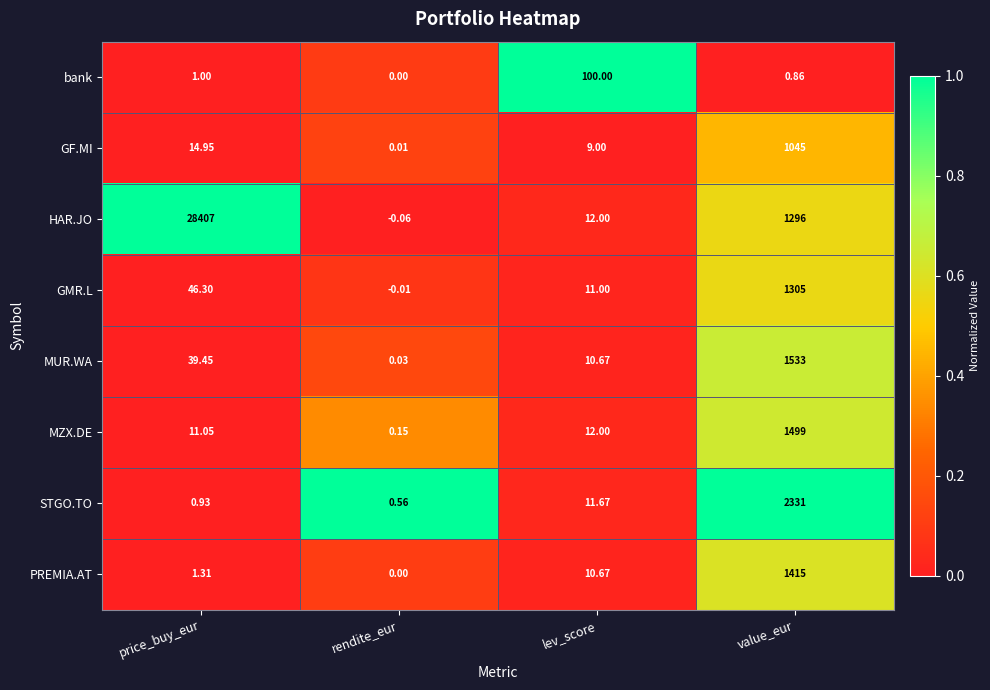

Which category has the highest value in the PREMIA.AT series?

value_eur